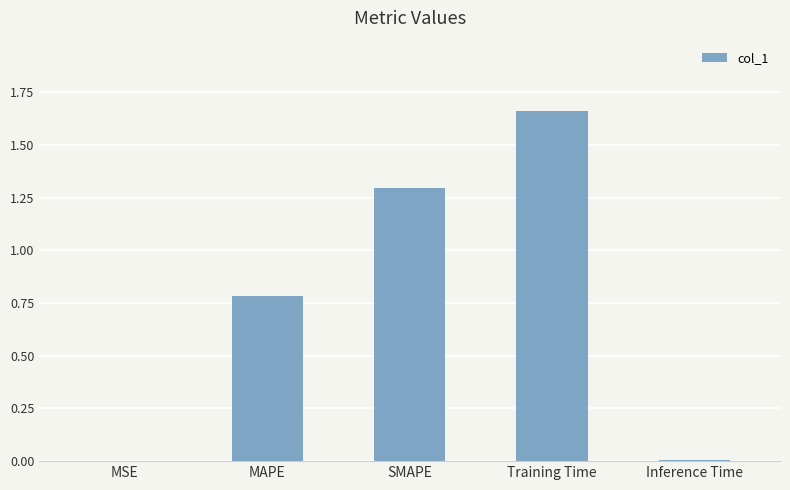

Read the value at SMAPE.

1.3